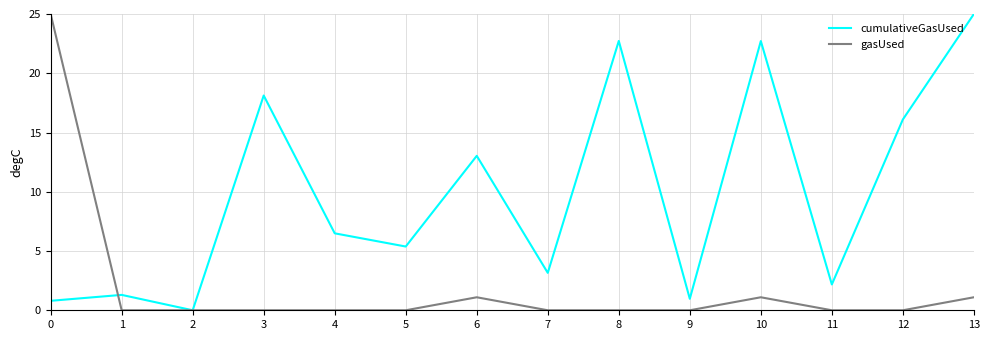

At which category does cumulativeGasUsed reach its first local peak?

1